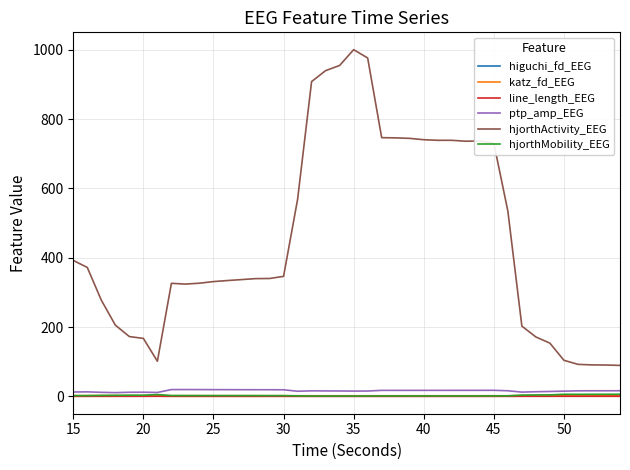

What is the sum of all hjorthMobility_EEG values?

113.1